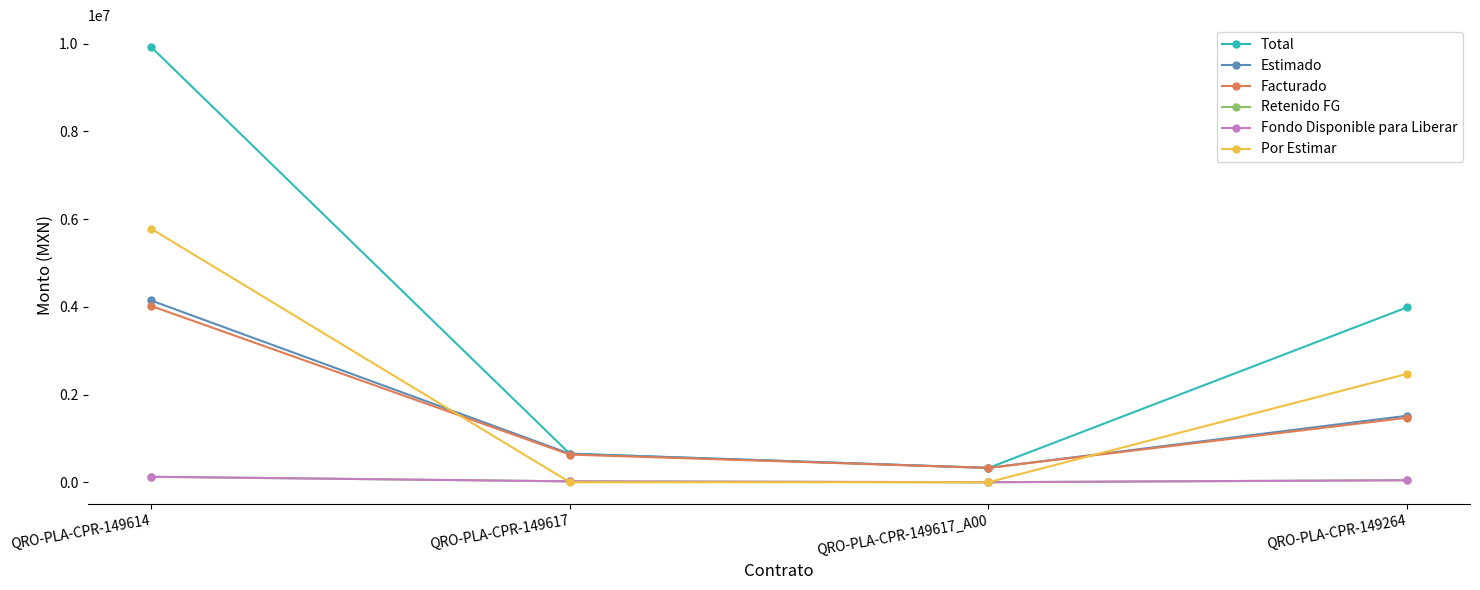

The Fondo Disponible para Liberar series shows 19492.5 at QRO-PLA-CPR-149617. True or false?

True